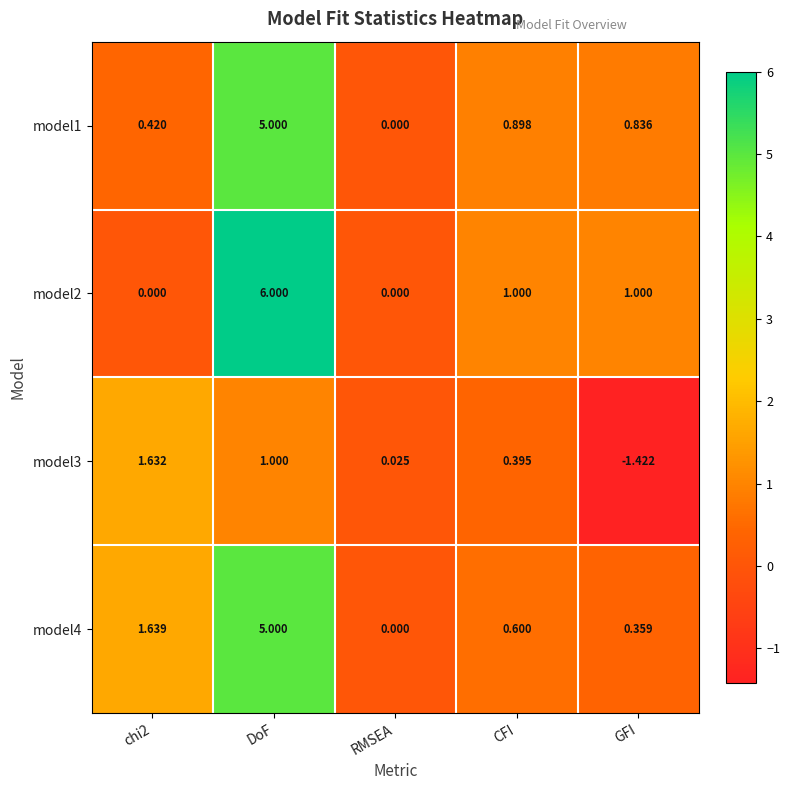

At which category is the sum across all series the highest?

DoF